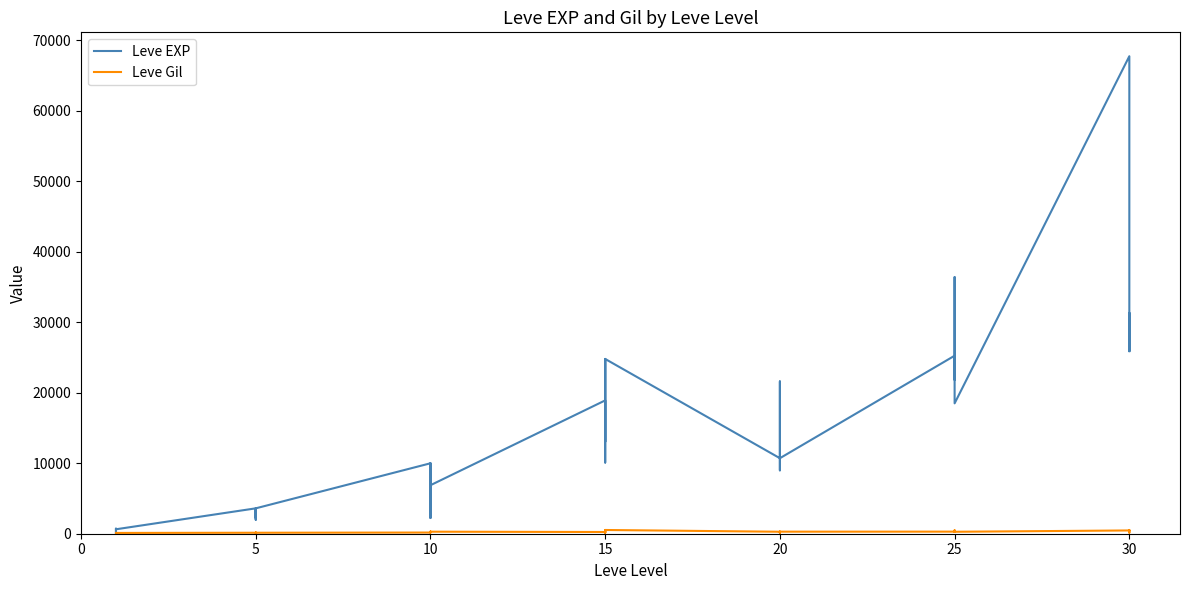

Is it true that Leve Gil equals 937 at 15?

False